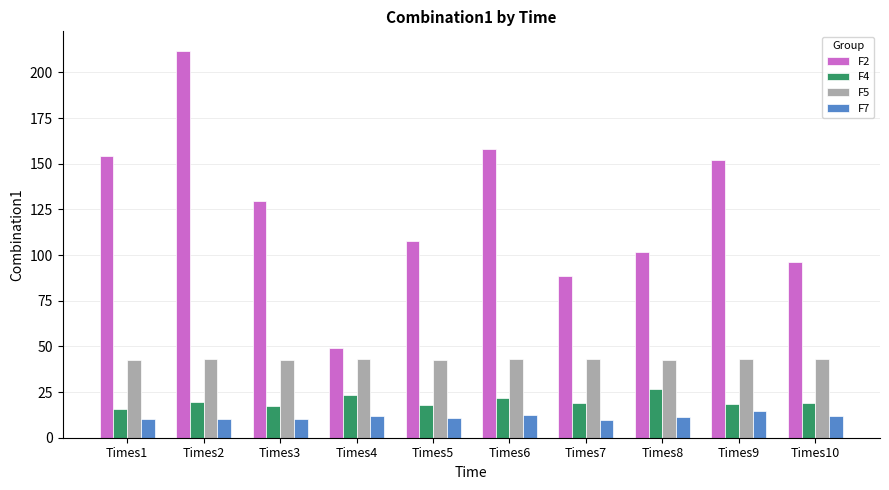

Are the bars grouped side by side (vs. stacked)?

Yes